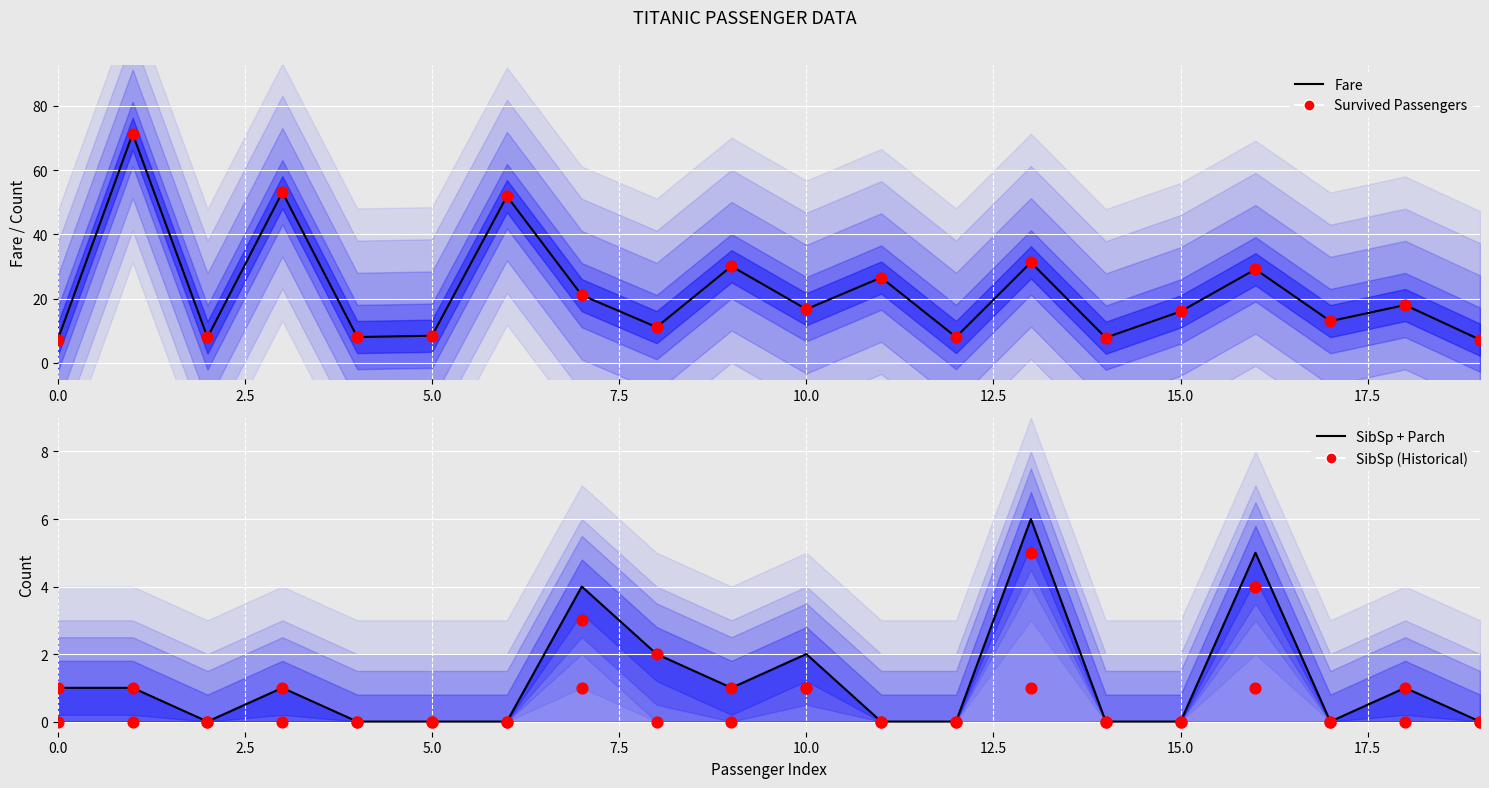

At which category is the sum across all series the highest?

1